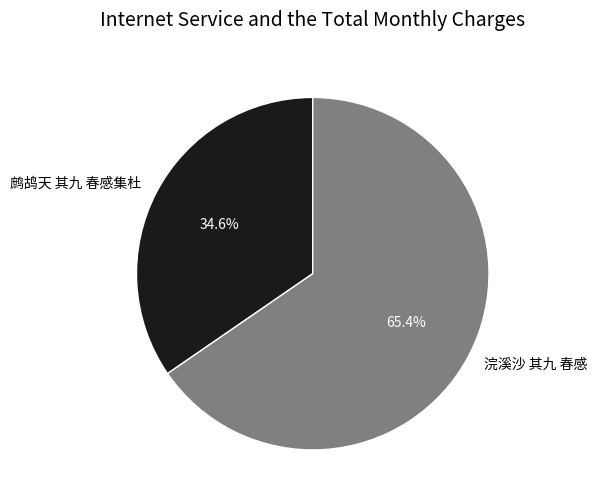

Combined, what portion of the pie is 鹧鸪天 其九 春感集杜 and 浣溪沙 其九 春感?

100.0%